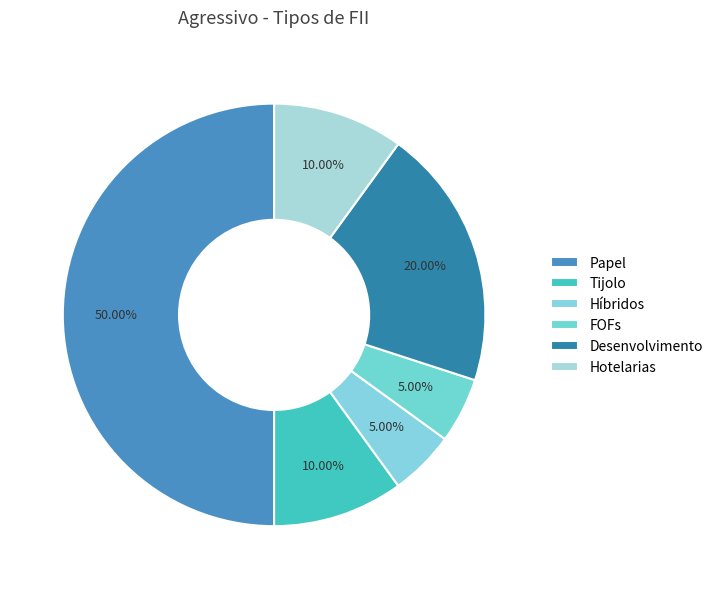

What is the total percentage of Híbridos and Papel?

55.0%